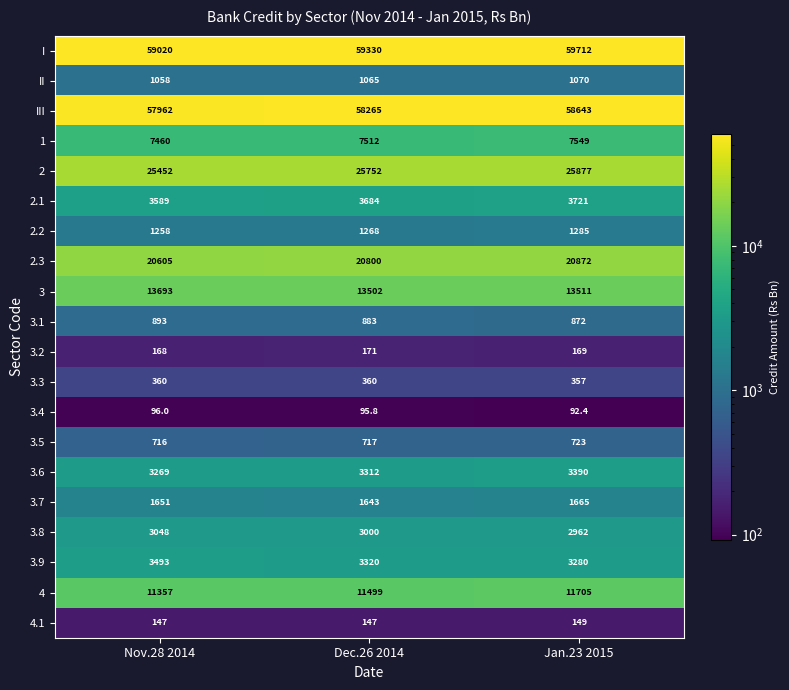

What is the highest value of the 4 series?

11705.0